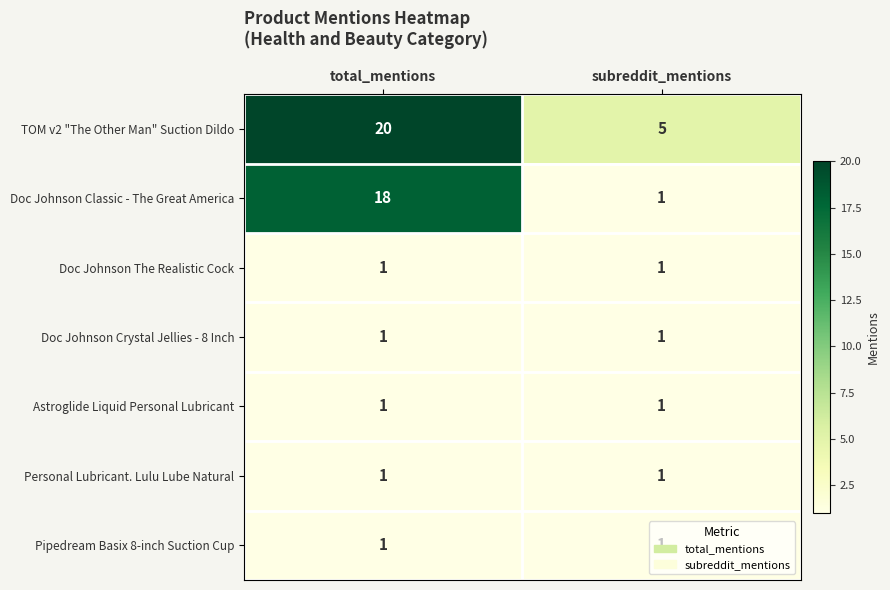

What is the sum of the Doc Johnson Classic - The Great America values at subreddit_mentions and total_mentions?

19